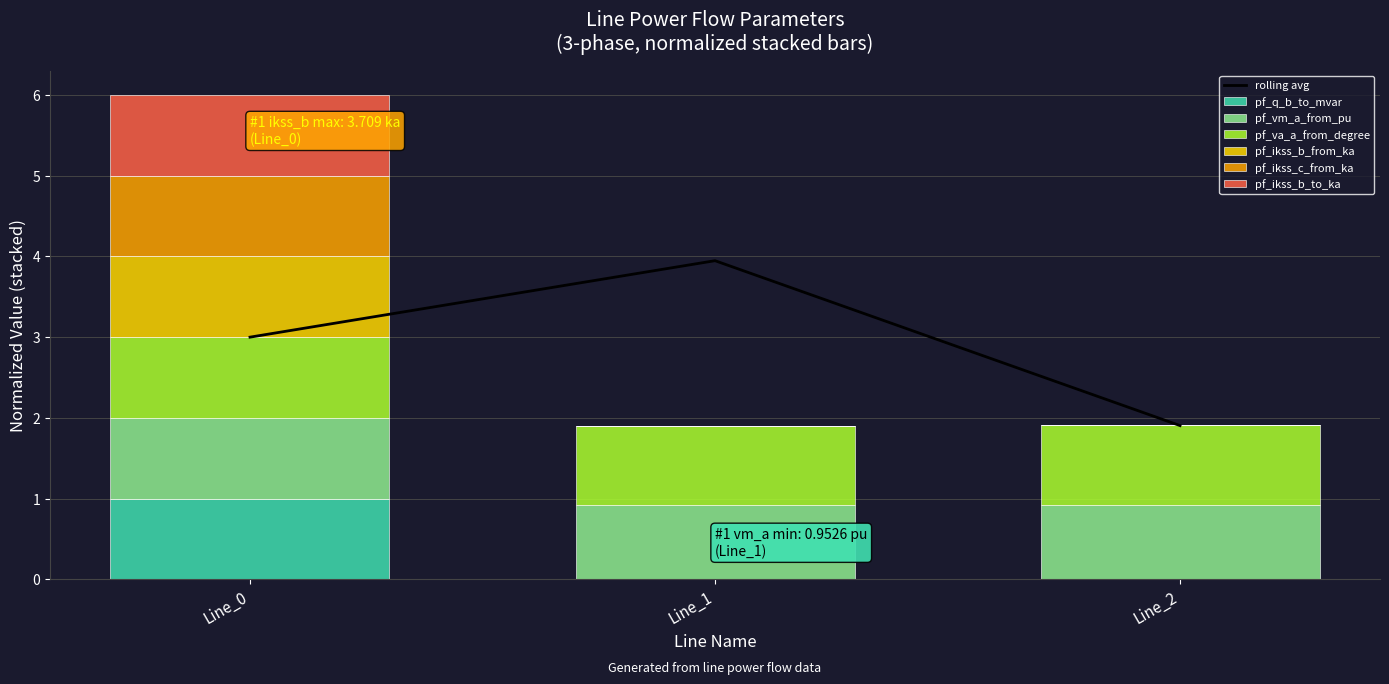

Does the chart contain any negative values?

No